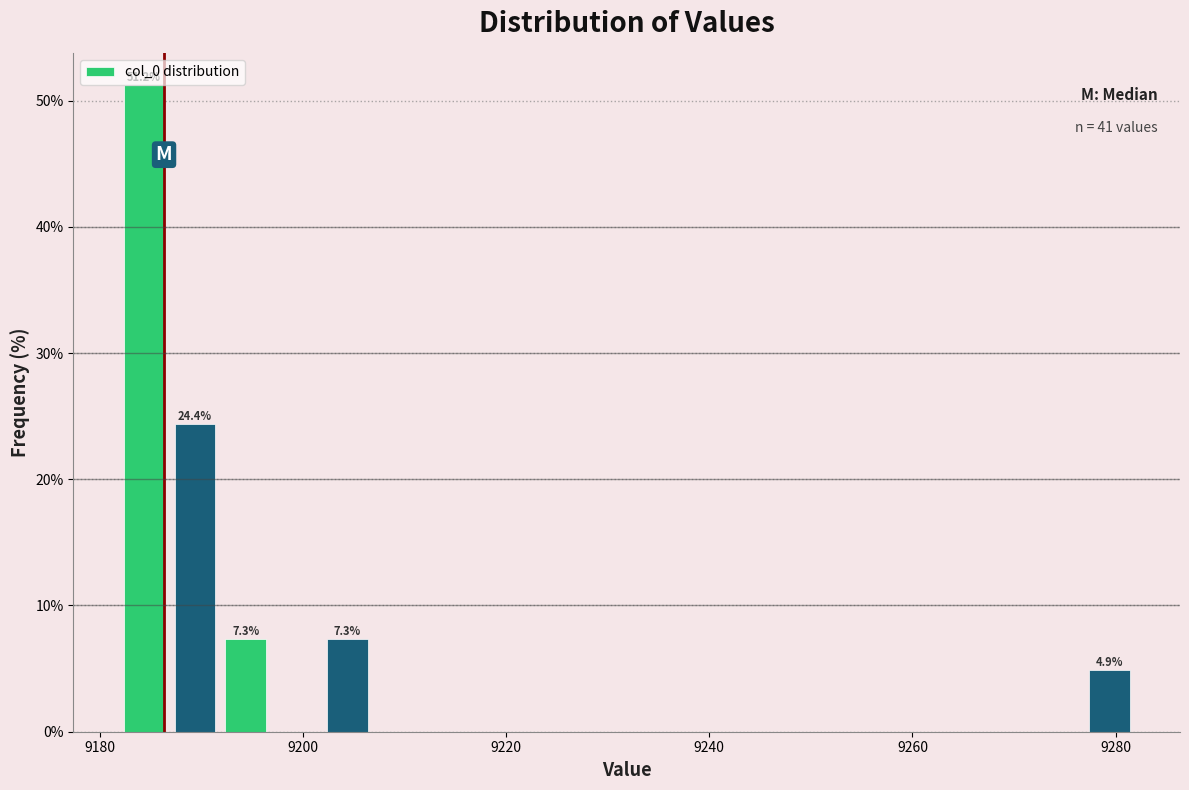

Around what value on the x-axis is the tallest bar? Give the approximate position of its centre, as read against the axis.

9184